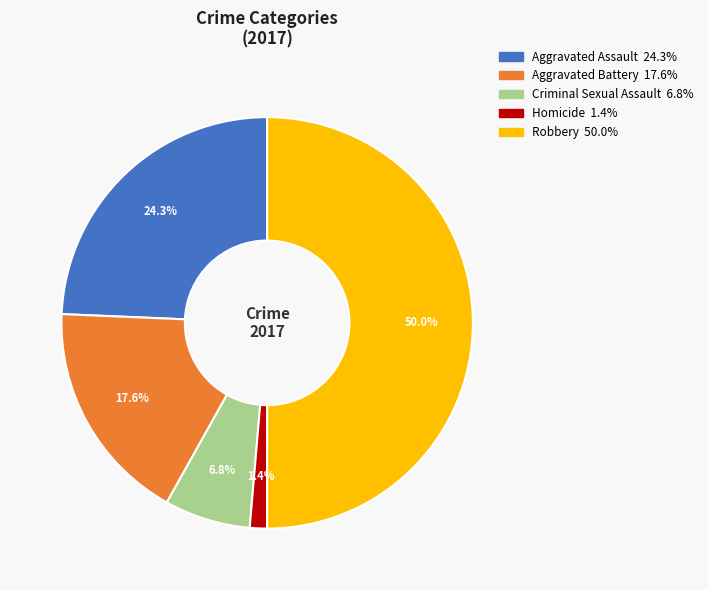

Rank the categories by value from lowest to highest.

Homicide, Criminal Sexual Assault, Aggravated Battery, Aggravated Assault, Robbery